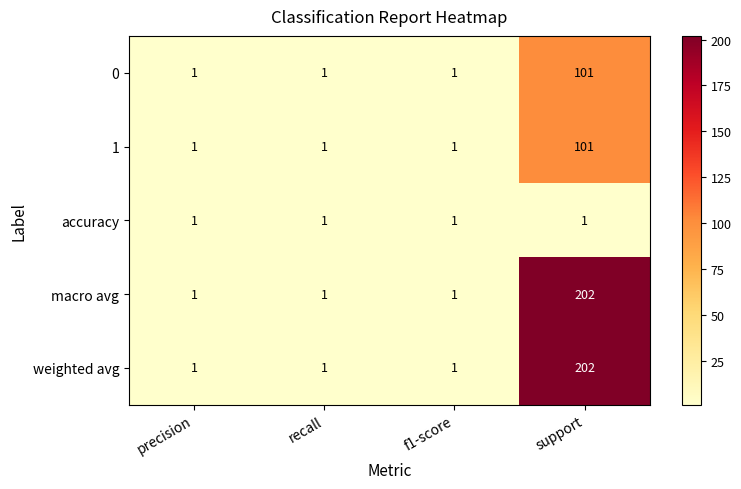

At which category is the sum across all series the highest?

support